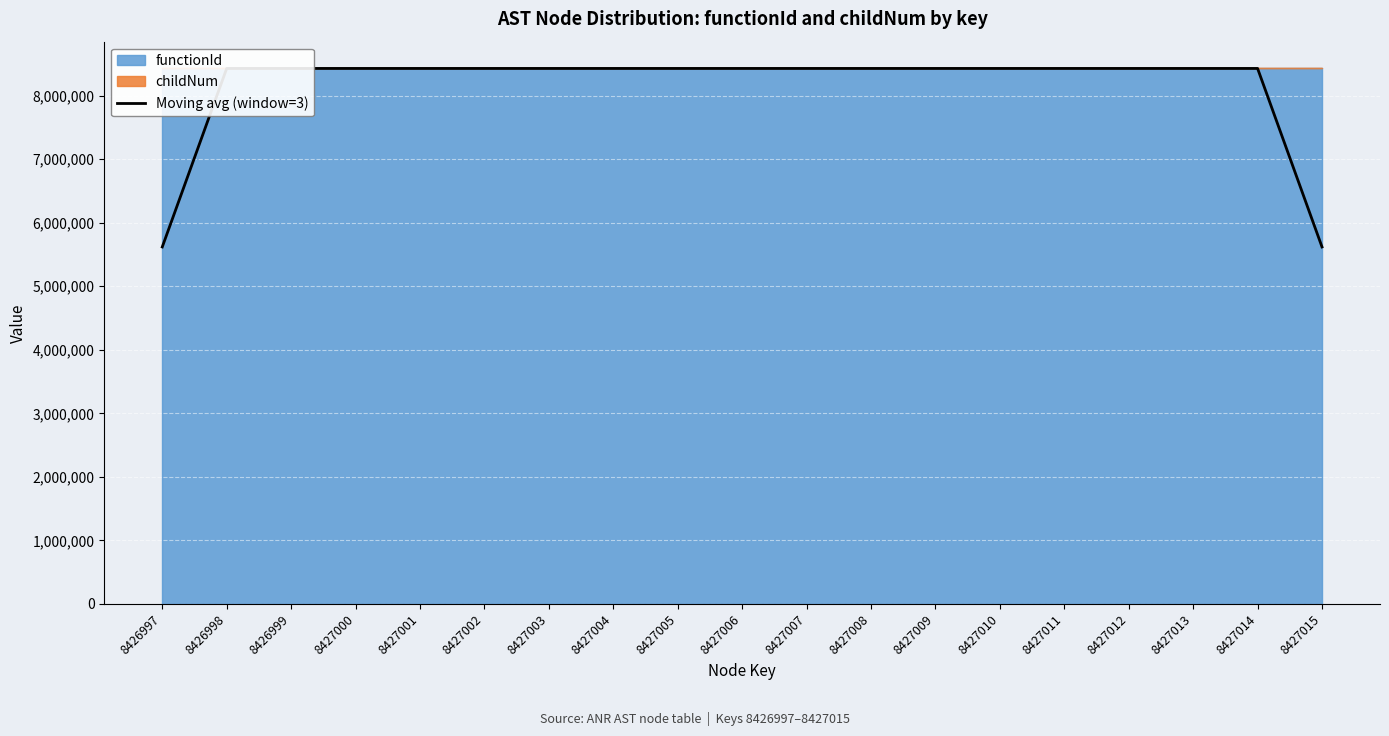

What is the change in value from 8427002 to 8427010?

+0.7